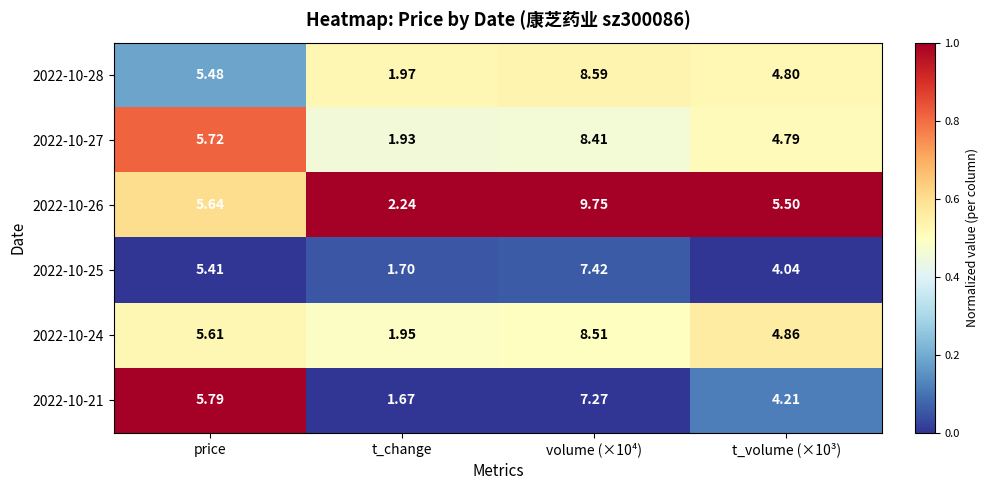

Is the value of 2022-10-24 at t_volume (×10³) greater than the value of 2022-10-26 at t_volume (×10³)?

No